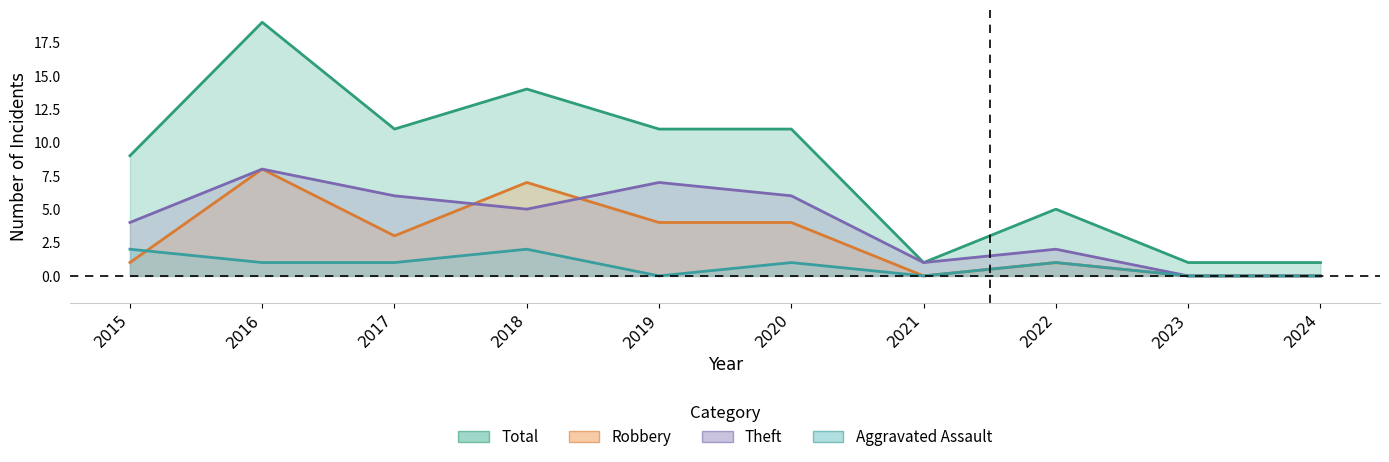

What is the sum of all Robbery values?

28